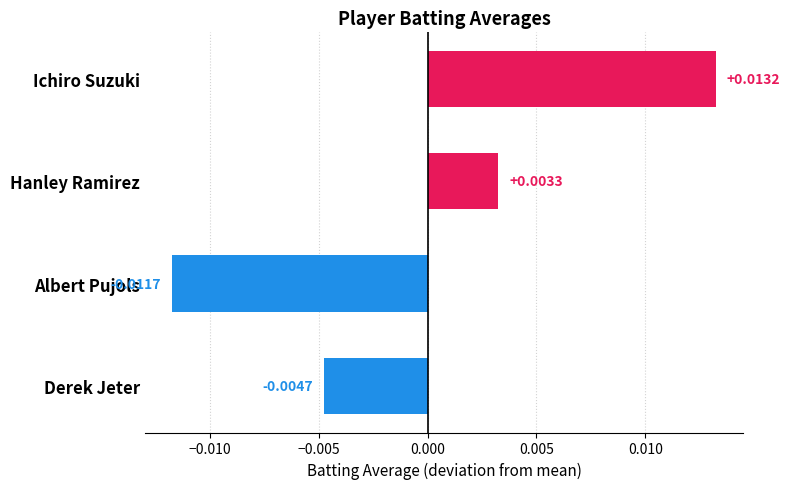

How many bars are there in total?

4